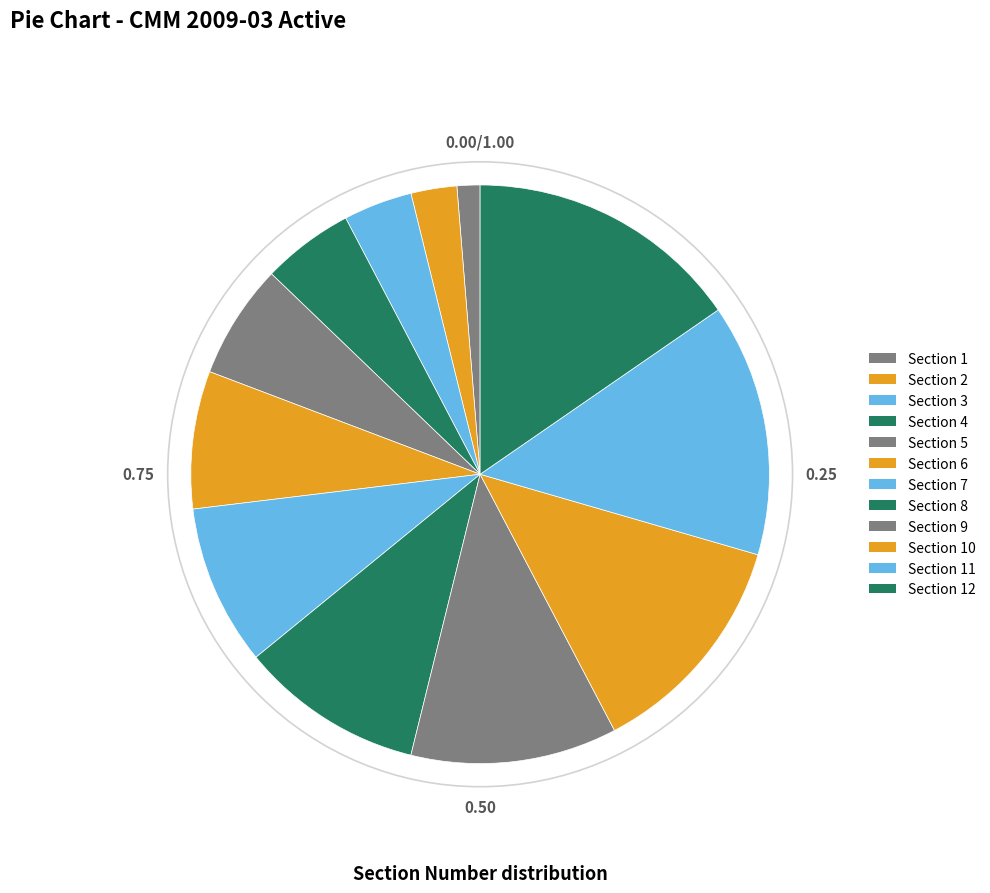

How many segments does this pie chart have?

12